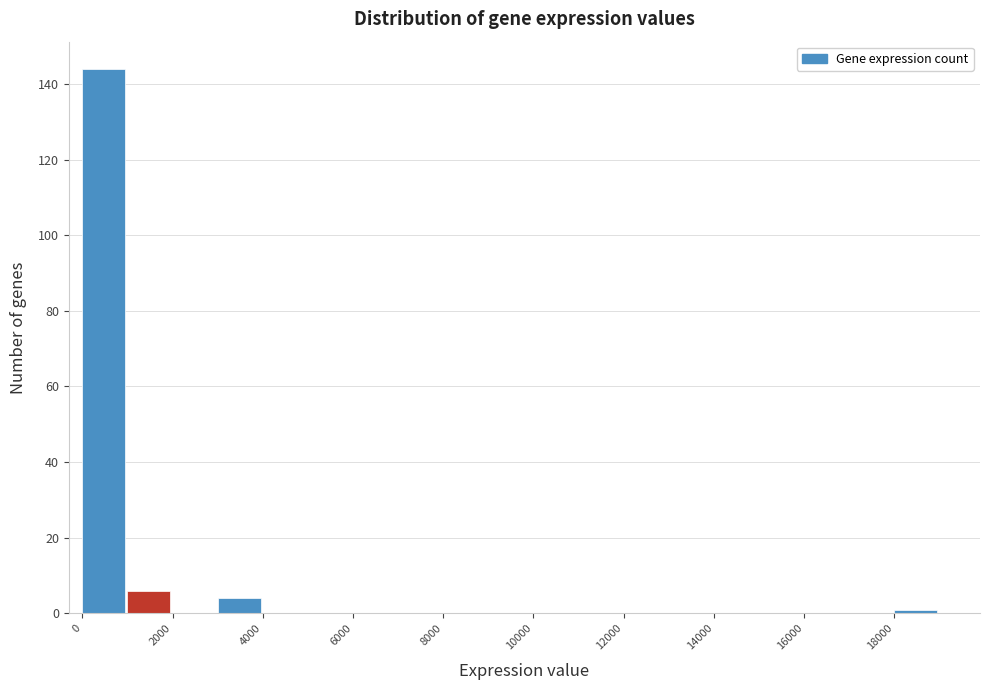

Reading left to right, transcribe this chart: for each bar, give the range it covers on the x-axis and its height. The values are not printed on the chart, so give them approximately, as read against the axis.

0 to 1000: 144
1000 to 2000: 6
2000 to 3000: 0
3000 to 4000: 4
4000 to 5000: 0
5000 to 6000: 0
6000 to 7000: 0
7000 to 8000: 0
8000 to 9000: 0
9000 to 10000: 0
10000 to 11000: 0
11000 to 12000: 0
12000 to 13000: 0
13000 to 14000: 0
14000 to 15000: 0
15000 to 16000: 0
16000 to 17000: 0
17000 to 18000: 0
18000 to 19000: under 2